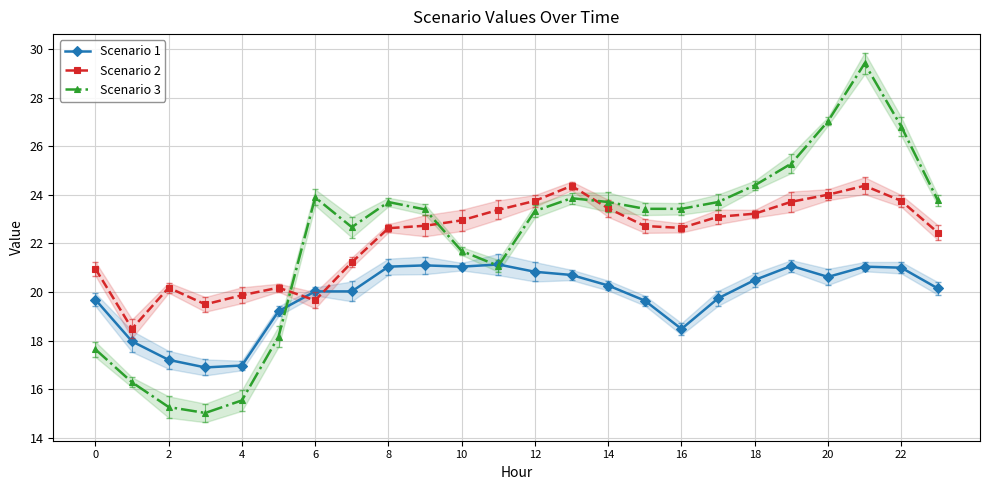

Reading right to left, what are all the values shown in this chart?

Scenario 1: 20.1	21.0	21.0	20.6	21.1	20.5	19.7	18.5	19.6	20.3	20.7	20.8	21.1	21.0	21.1	21.0	20.0	20.0	19.2	17.0	16.9	17.2	18.0	19.7
Scenario 2: 22.4	23.8	24.4	24.0	23.7	23.2	23.1	22.6	22.7	23.4	24.4	23.8	23.4	23.0	22.7	22.6	21.2	19.7	20.2	19.9	19.5	20.2	18.5	21.0
Scenario 3: 23.8	26.8	29.4	27.0	25.3	24.4	23.7	23.4	23.4	23.7	23.9	23.3	21.1	21.7	23.4	23.7	22.7	23.9	18.2	15.5	15.0	15.3	16.3	17.6